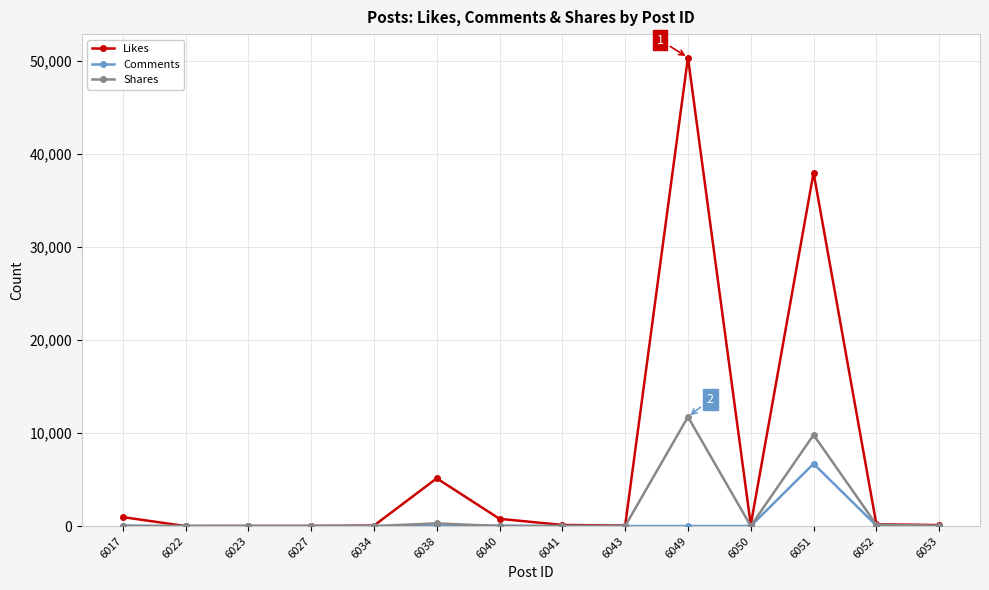

Which series has the widest spread of values?

Likes